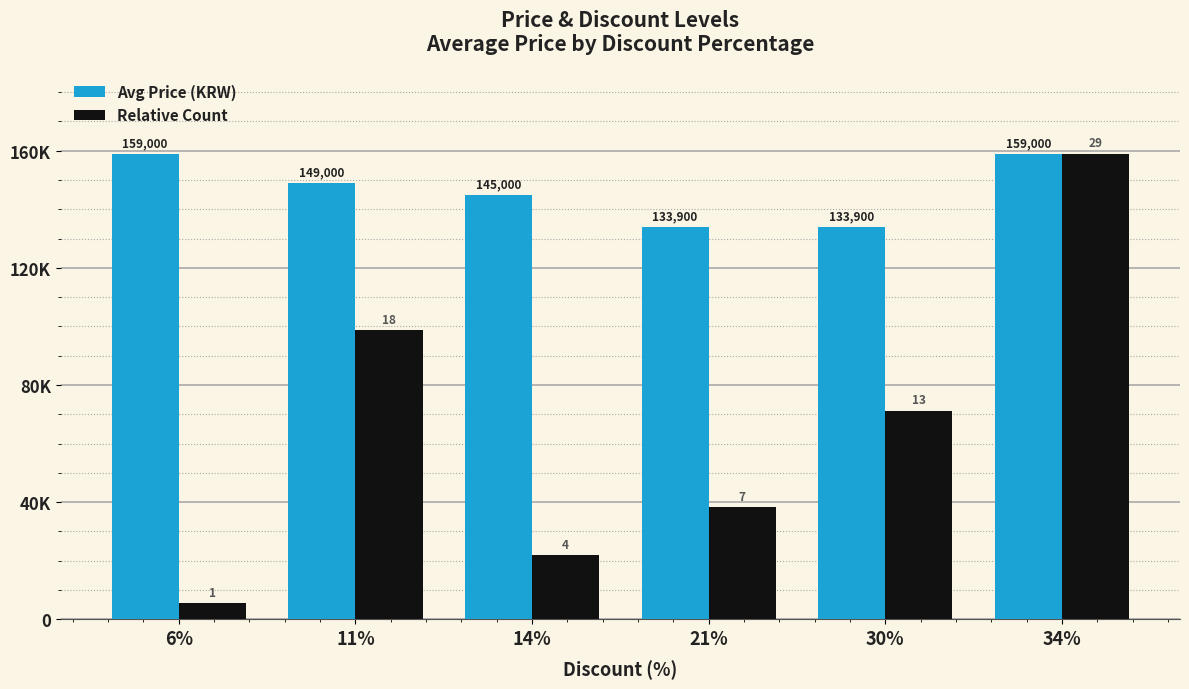

What are all the series names shown in the legend?

Avg Price (KRW), Relative Count